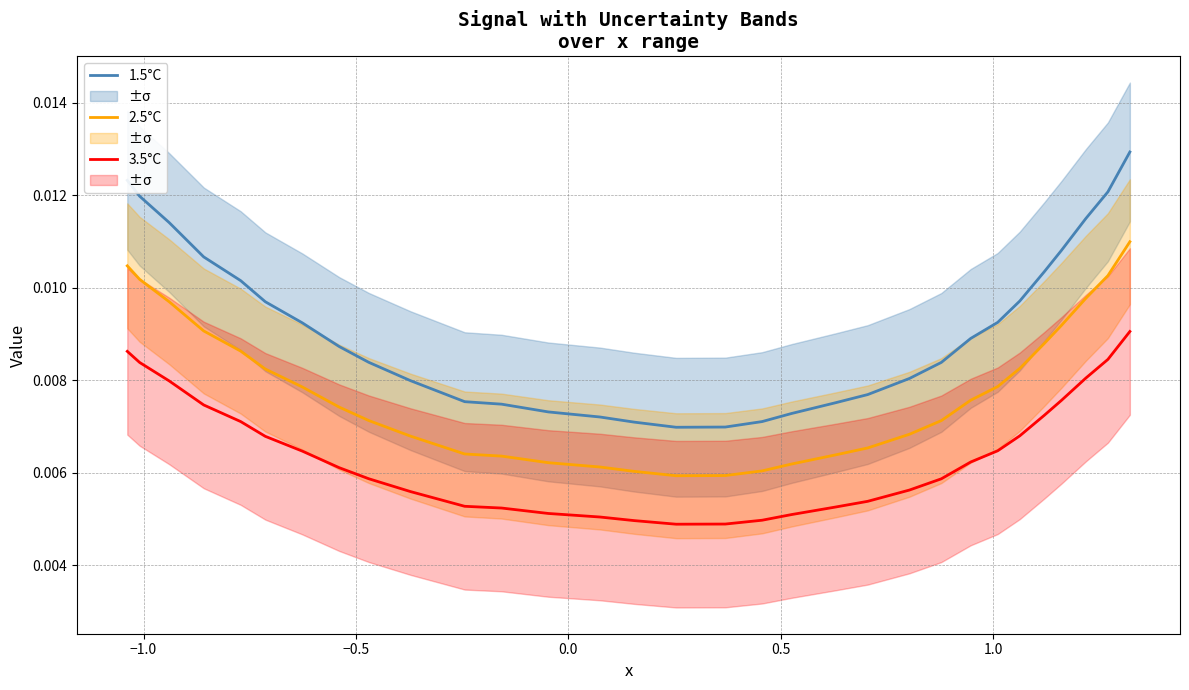

Which series has the widest spread of values?

1.5°C